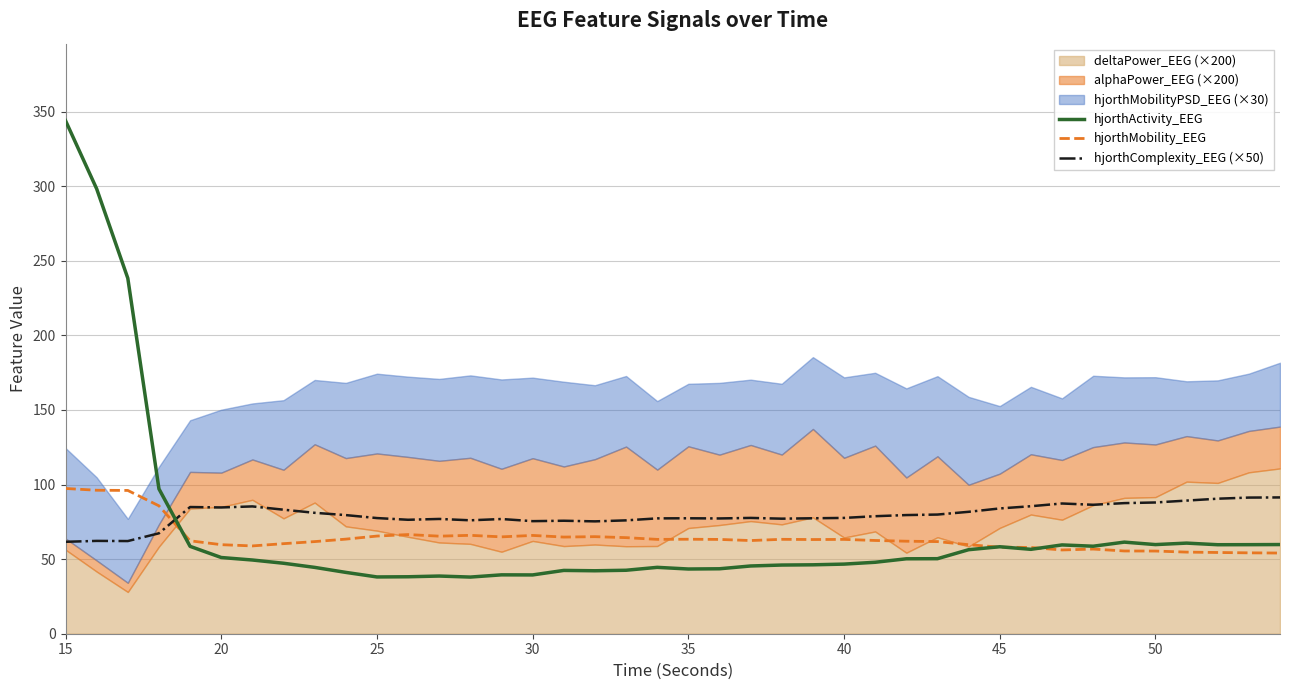

True or false: hjorthComplexity_EEG (×50) and hjorthMobility_EEG intersect in this chart.

True